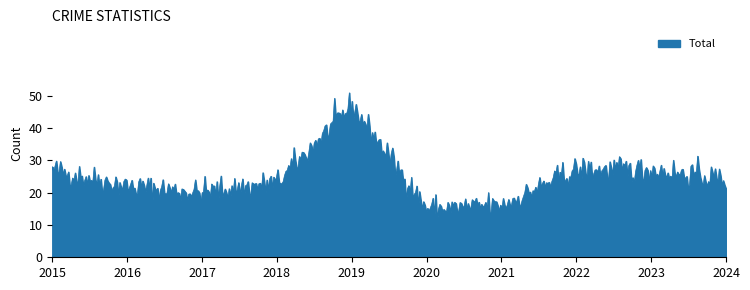

What is the difference between the maximum and minimum values?

39.6